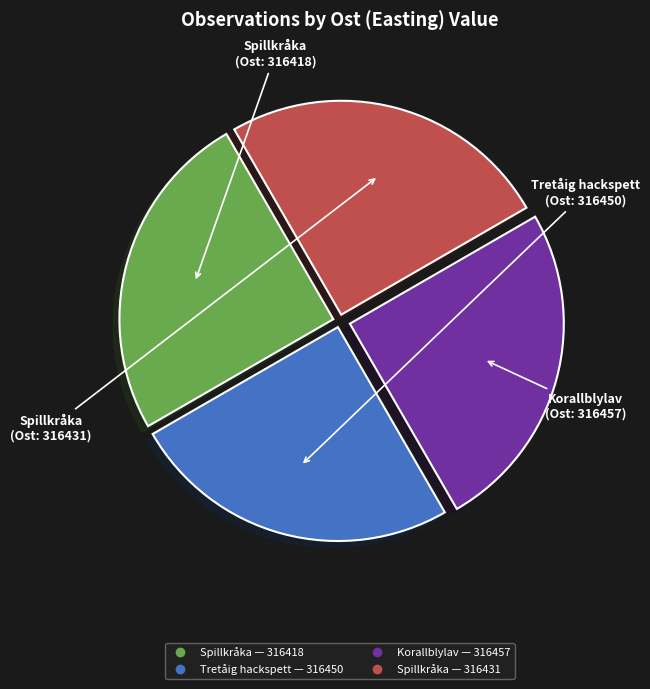

Is there a majority slice in this chart?

No